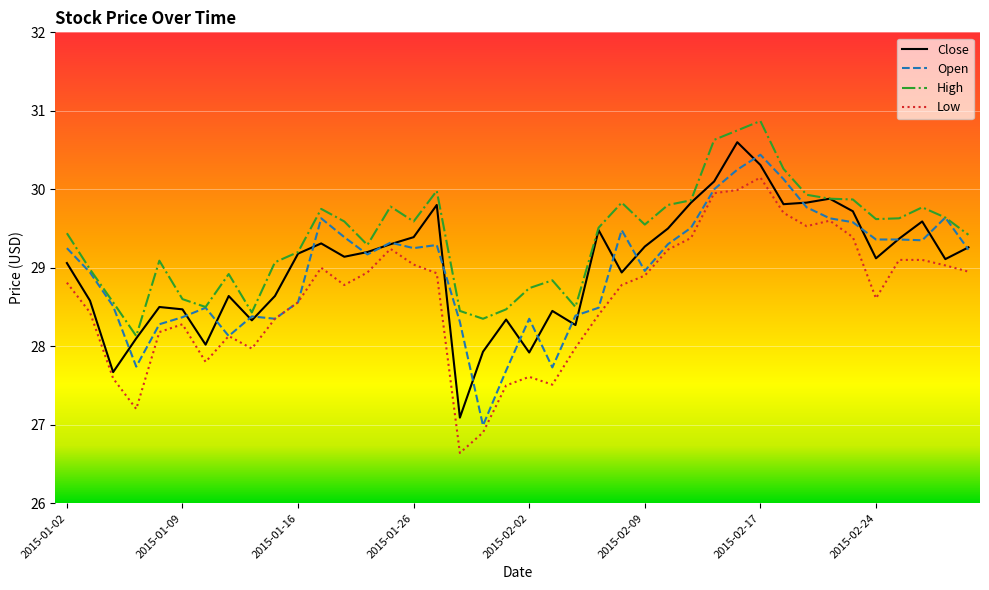

True or false: High and Low cross at least once.

False